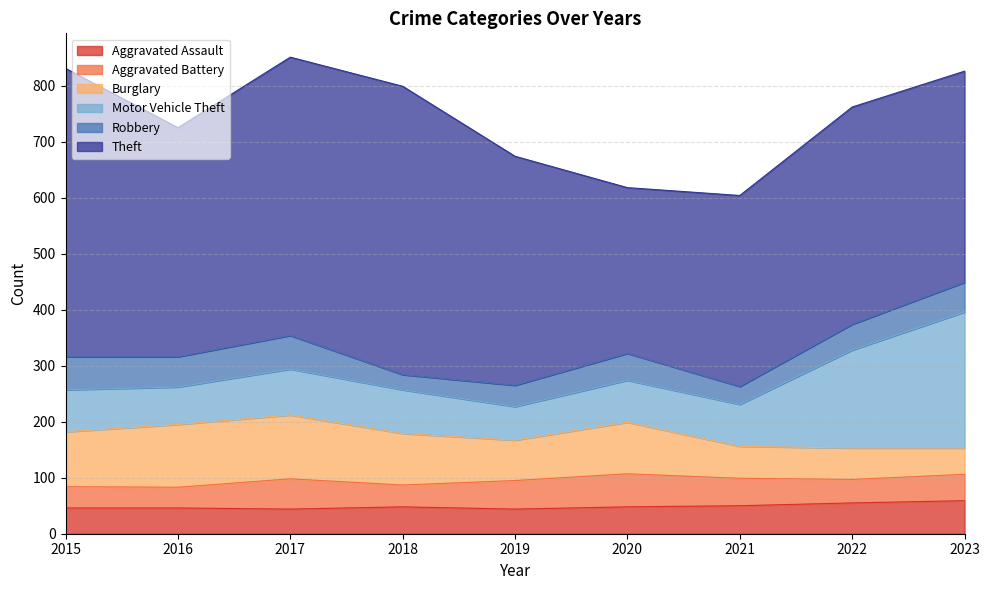

What is the difference between the maximum and second lowest values in the Burglary series?

58